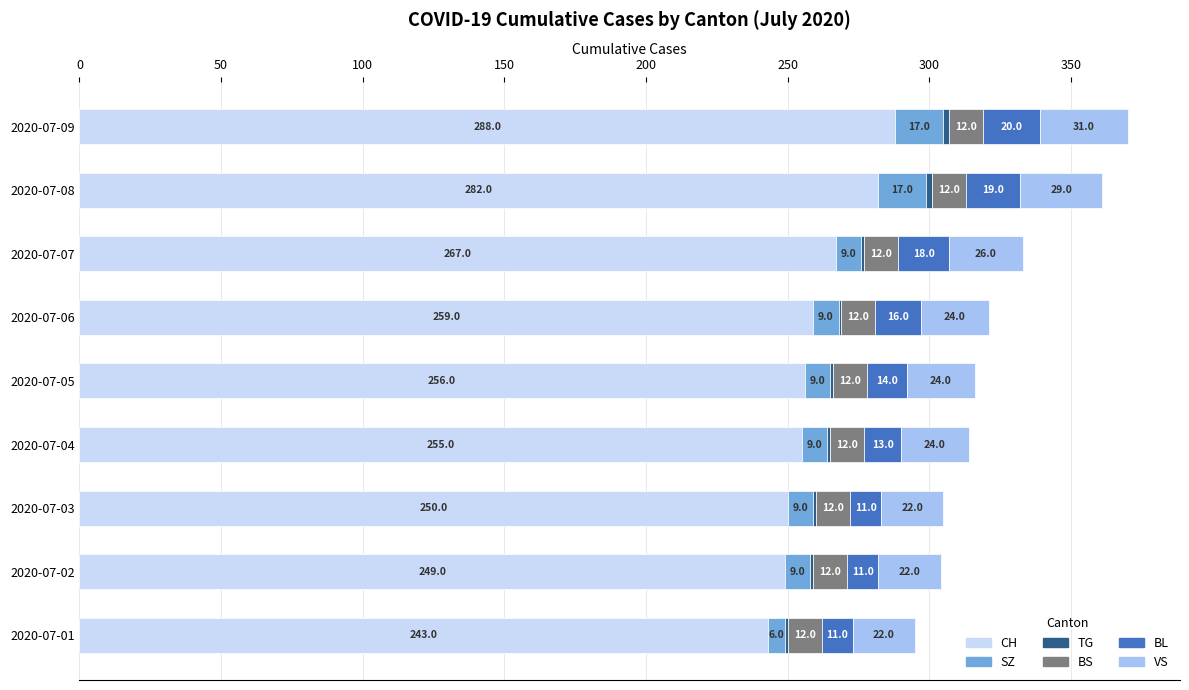

At which category is the sum across all series the highest?

2020-07-09